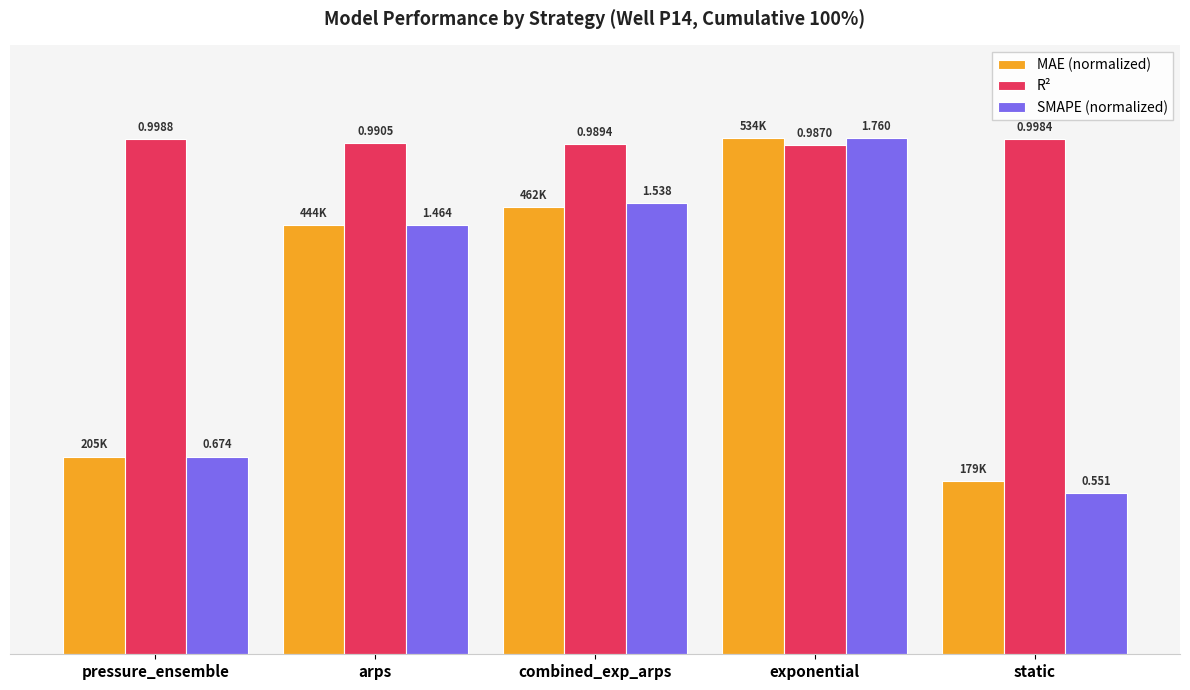

Which category has the lowest value across all series?

static